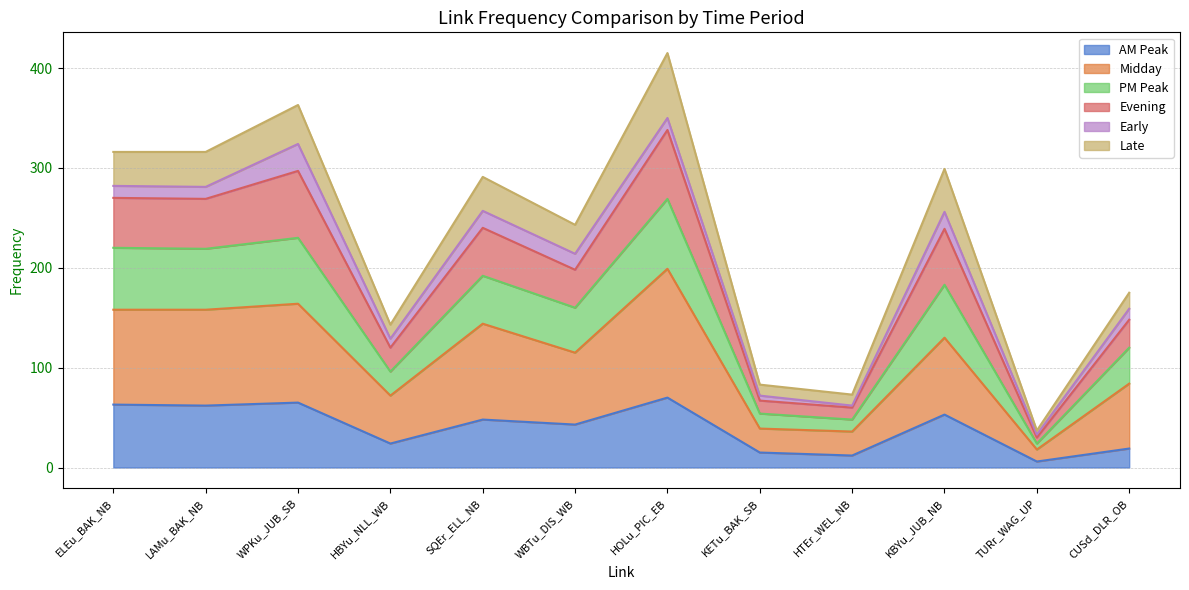

Is it true that AM Peak equals 48 at SQEr_ELL_NB?

True